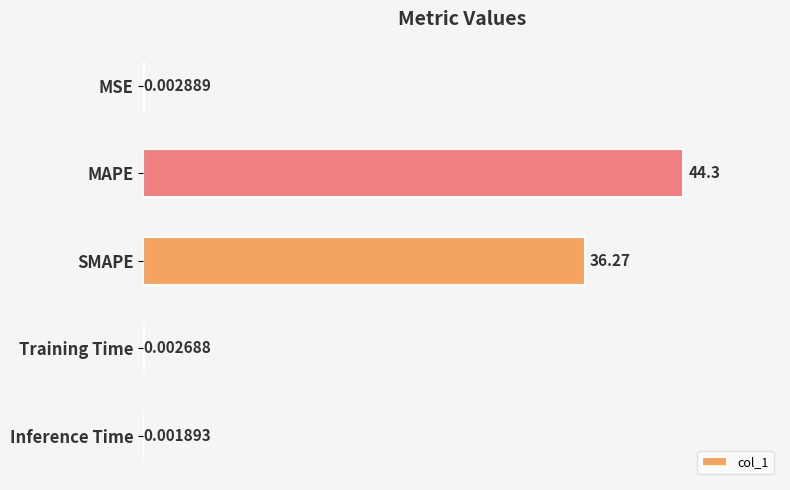

What is the sum of the values at MSE and MAPE?

44.3